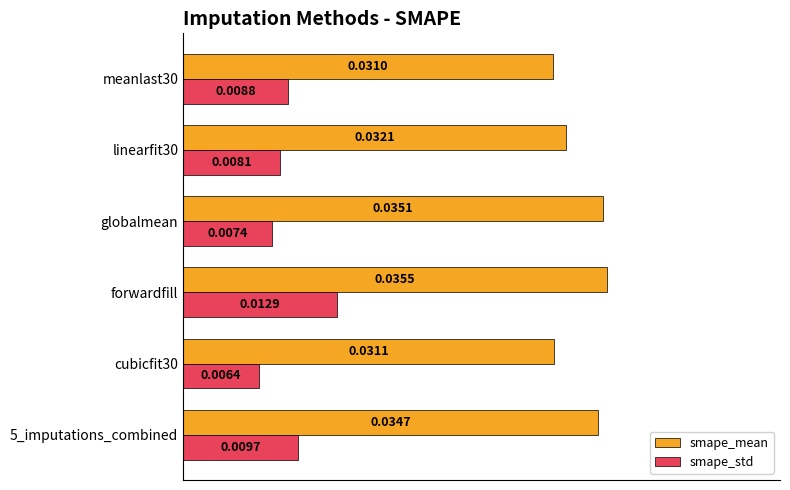

Which series has the largest total across all categories?

smape_mean